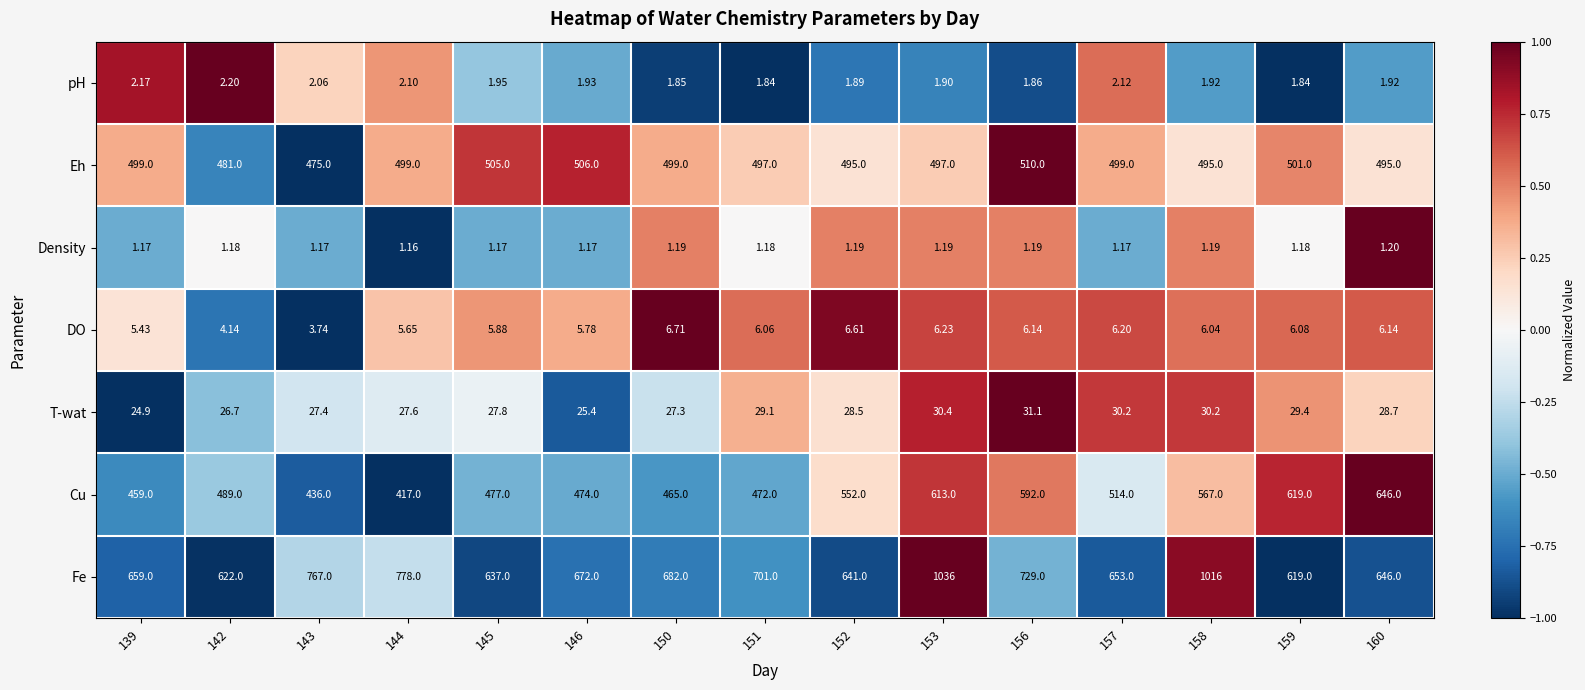

Between 150 and 152, which series saw the biggest shift?

Cu